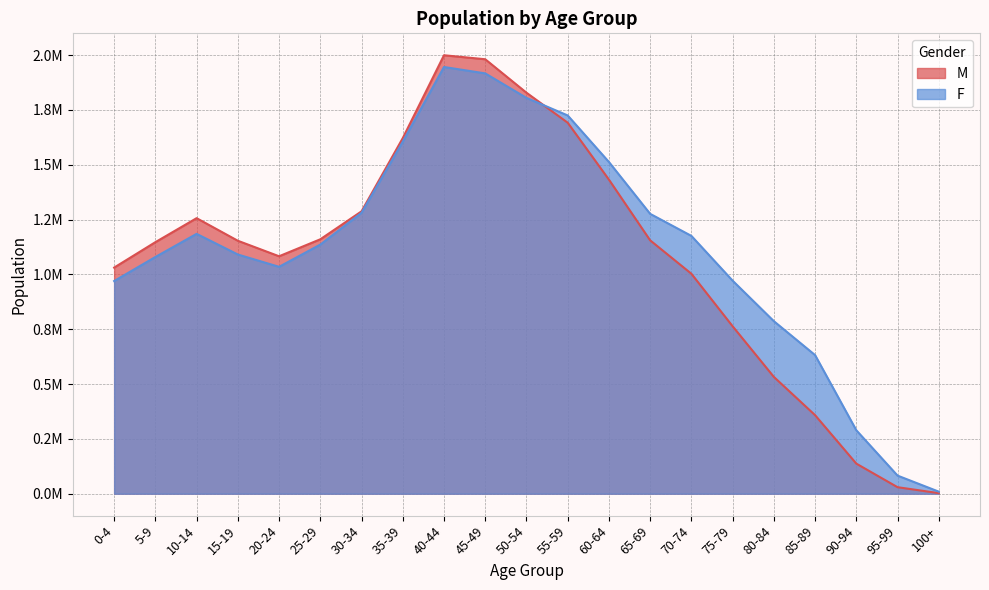

Reading left to right, extract all data points from this chart.

M: 1031124	1147076	1256483	1153484	1082798	1160198	1287640	1621513	1999382	1981172	1828647	1691885	1432300	1155424	1003039	763577	532677	358241	137252	29735	2633
F: 969840	1079469	1184971	1090787	1034653	1135978	1281086	1605160	1945853	1916706	1805085	1724908	1512695	1276215	1175656	971519	786796	632100	289368	82580	9423